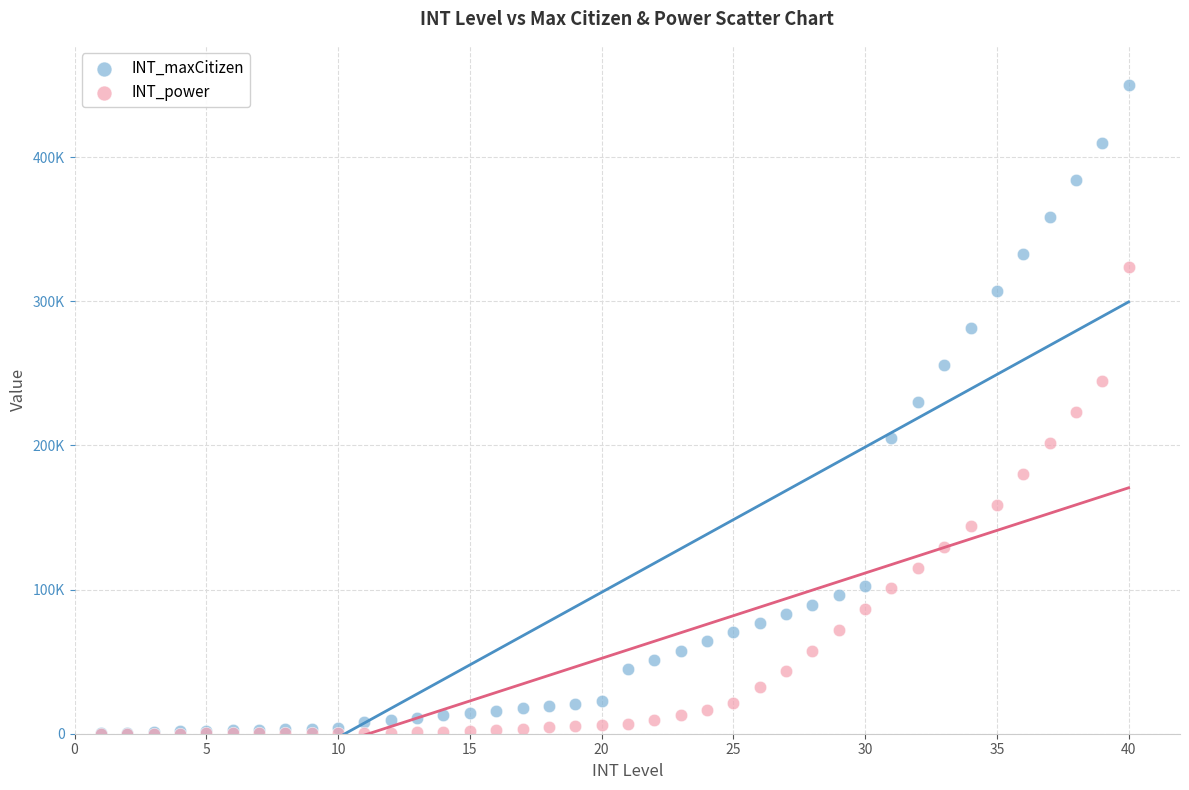

What are all the series names shown in the legend?

INT_maxCitizen, INT_power